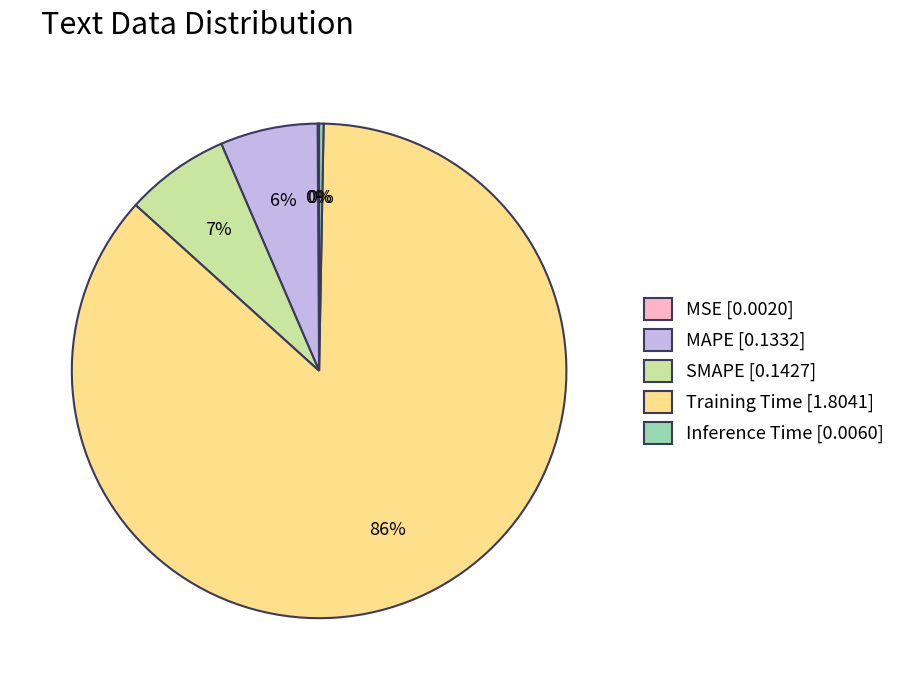

Do MAPE [0.1332] and Training Time [1.8041] together represent more than half of the pie?

Yes